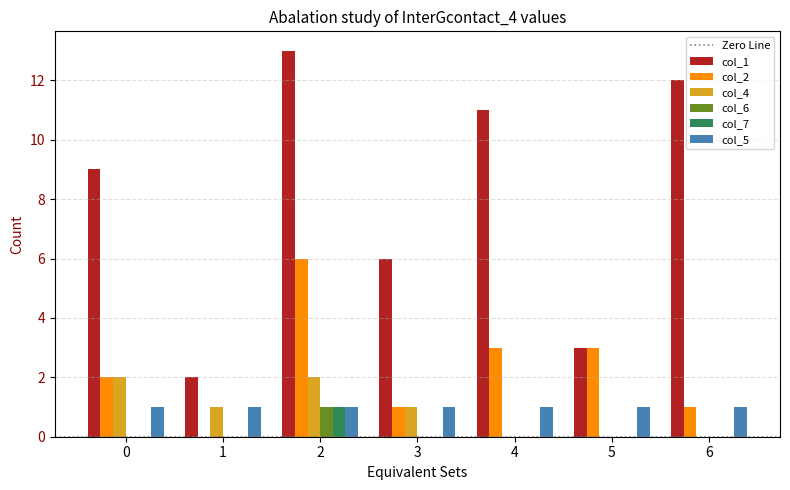

What is the maximum value shown in the chart?

13